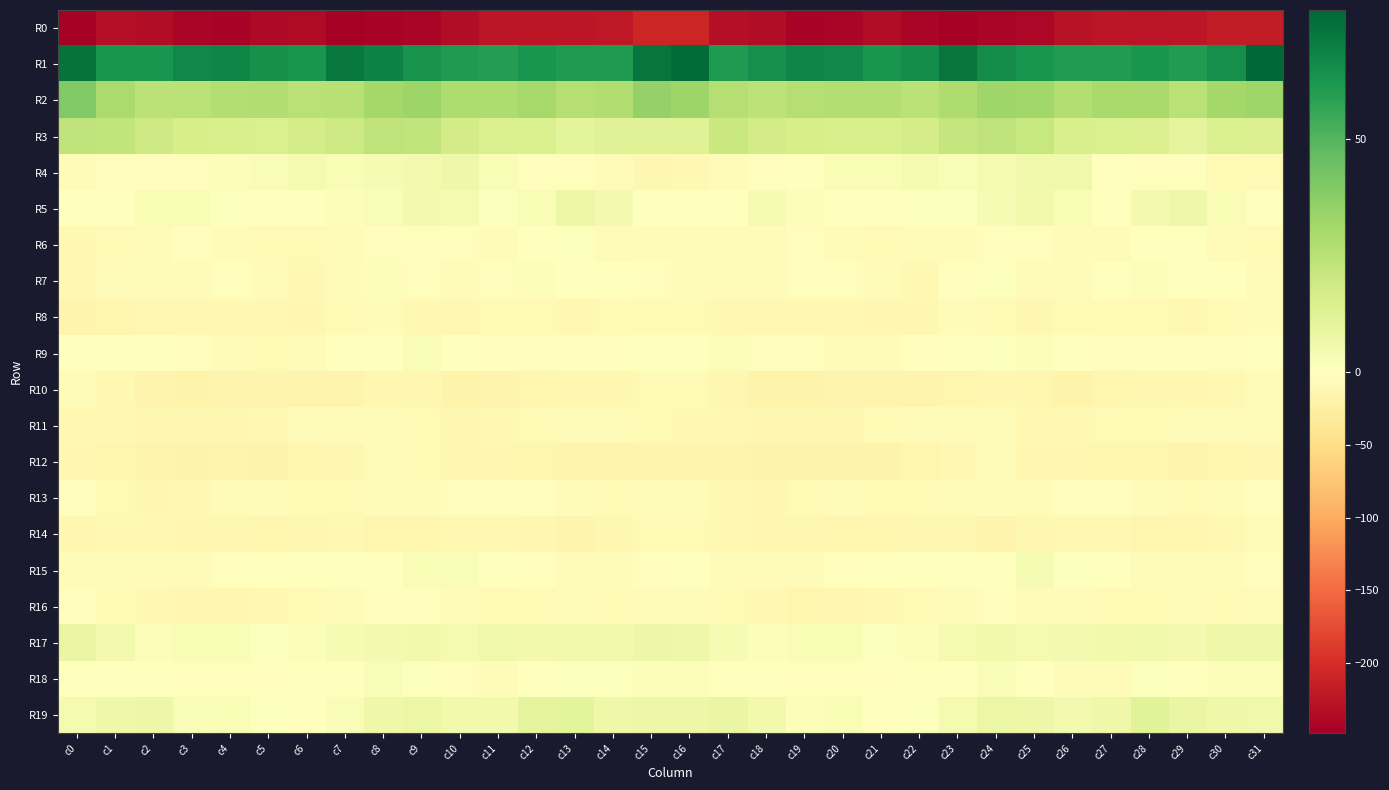

What is the minimum value shown in the chart?

-248.0